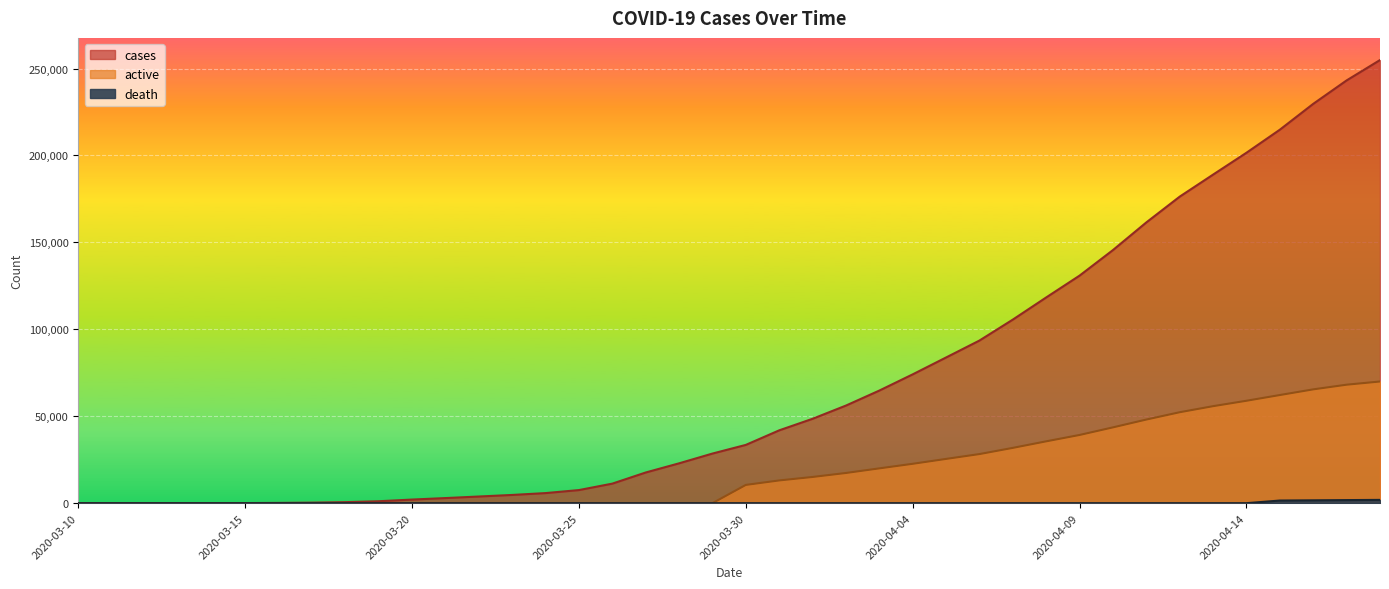

True or false: active has a value of 0.0 at 2020-03-22.

True